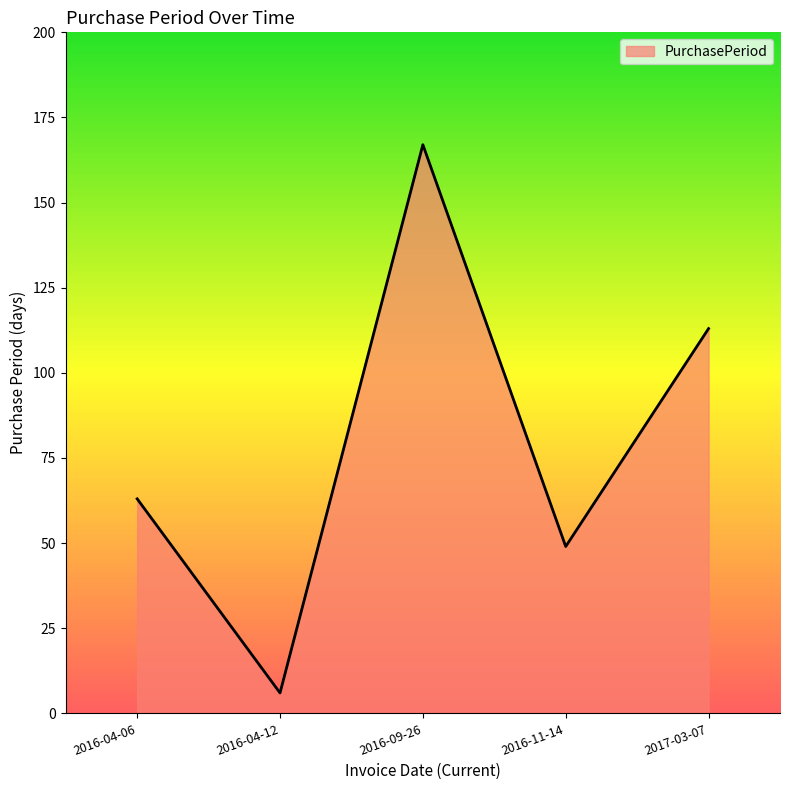

Is it true that the value at 2016-04-06 is 63?

True